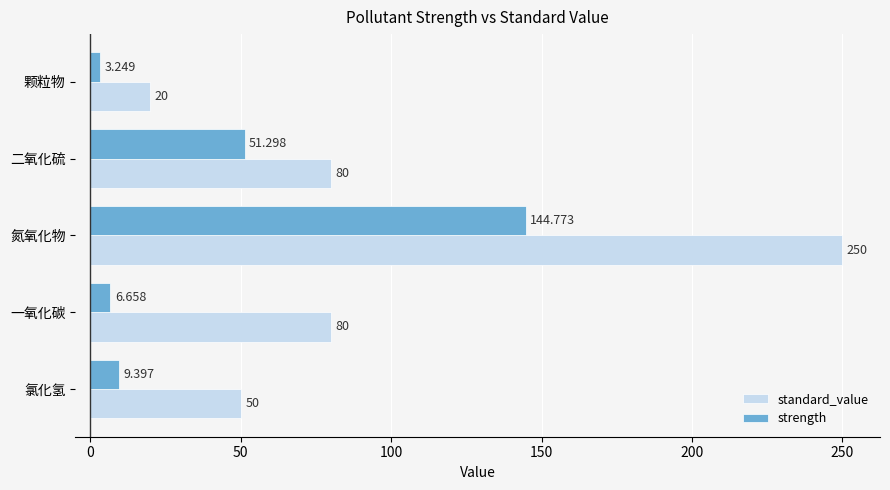

At which label is strength closest to 74?

二氧化硫